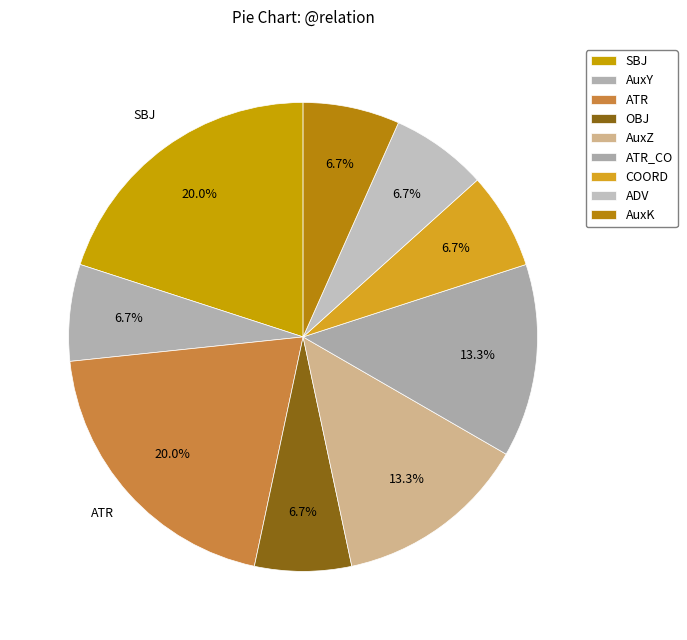

Is ATR the majority of the pie?

No